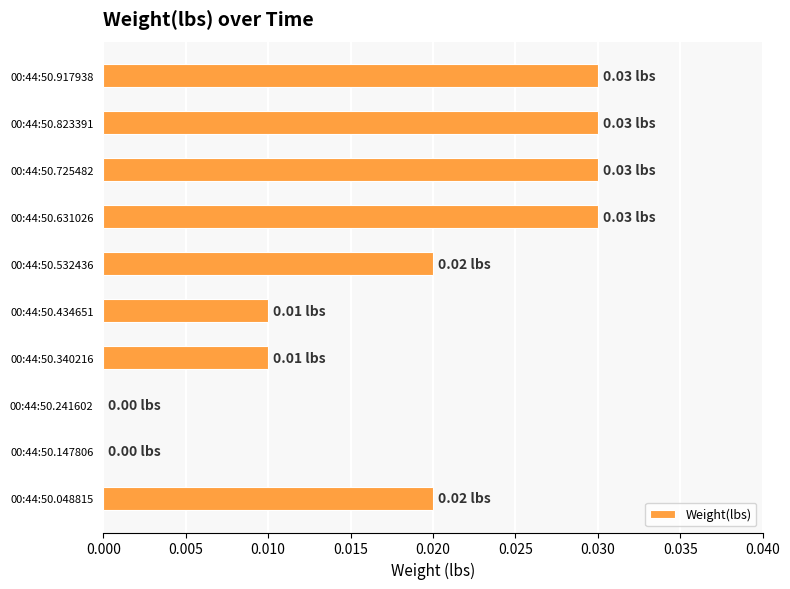

Between 00:44:50.823391 and 00:44:50.241602, which is larger?

00:44:50.823391